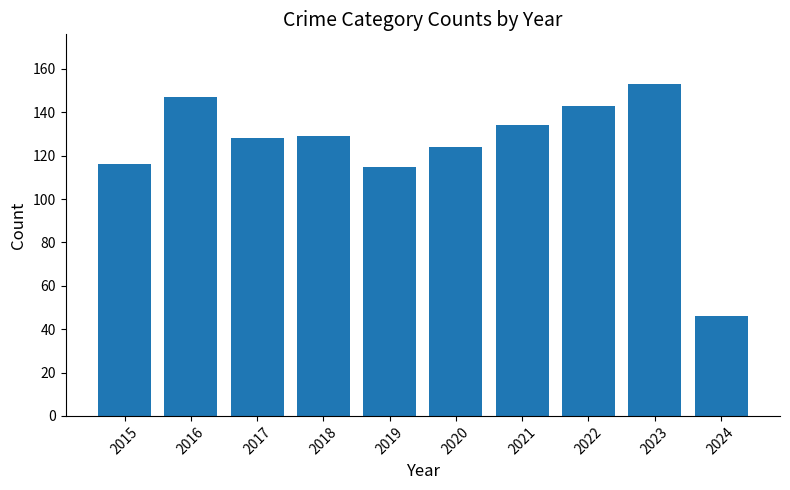

Is it true that the value at 2016 is 71?

False